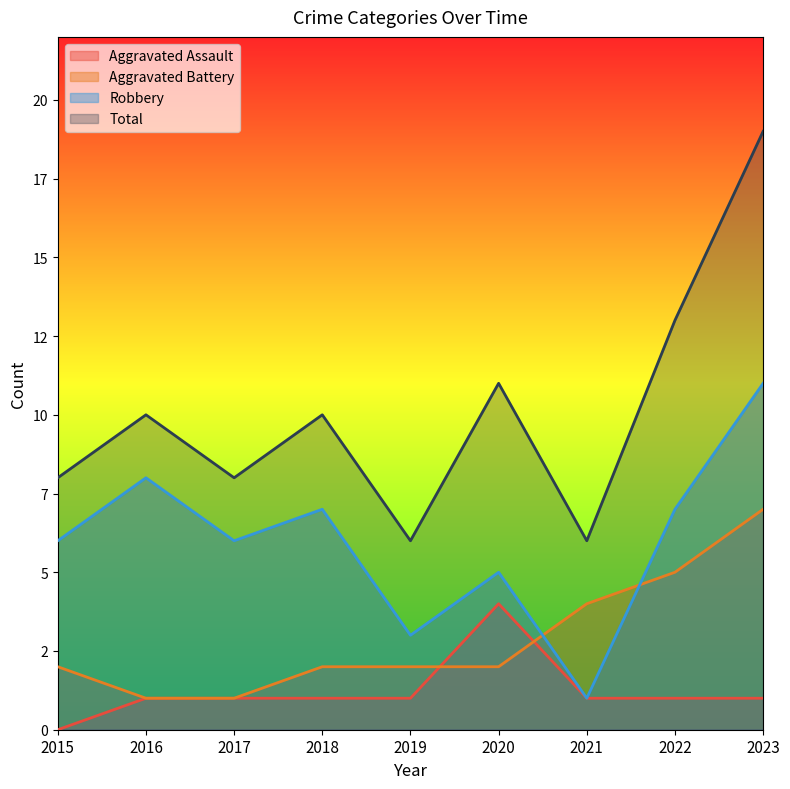

How many lines are shown in the chart?

4